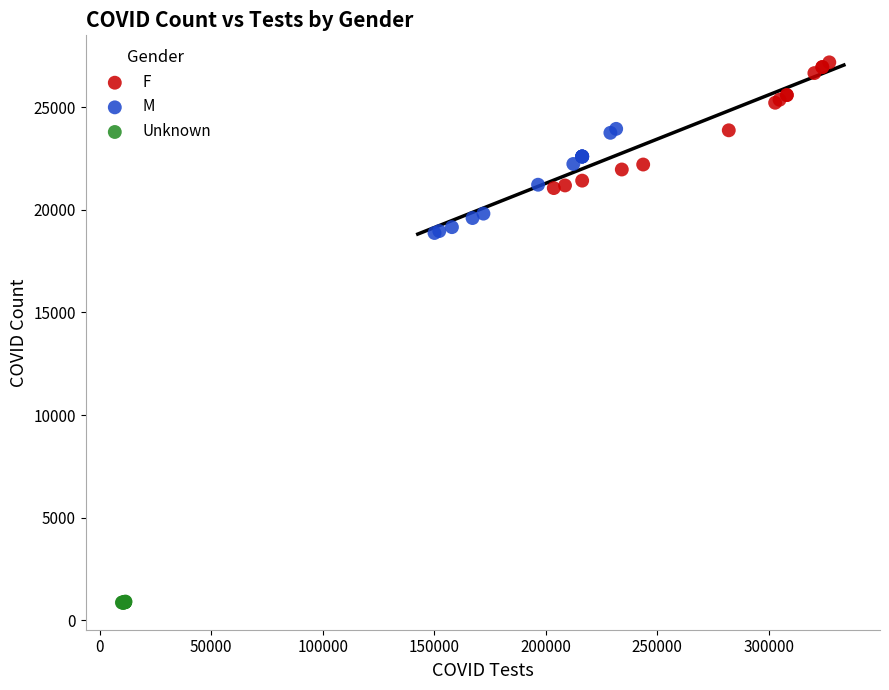

Which series reaches the maximum Y coordinate?

F